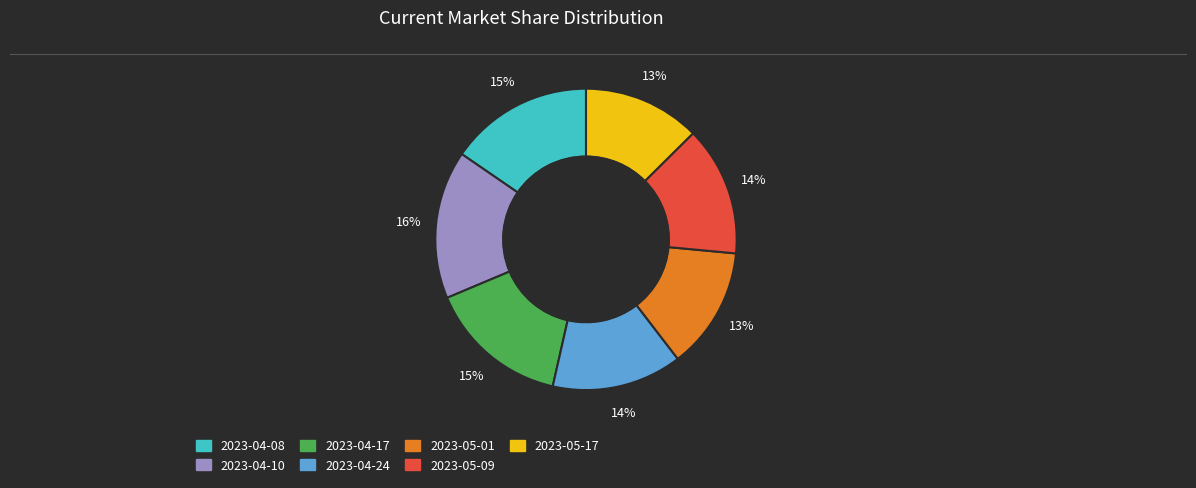

To the nearest percent, what portion does 2023-04-24 represent?

14%